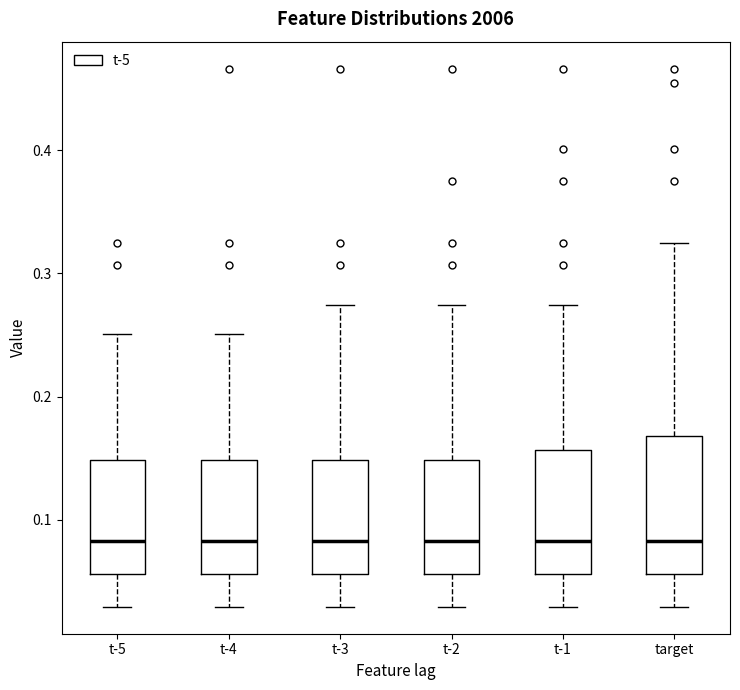

Reading left to right, transcribe this box plot: for each box, give where its median line is, the range the box spans, and where its two whiskers end, as read against the y-axis. The values are not printed on the chart, so give them approximately, as read against the axis.

t-5: median 0.08, box 0.06 to 0.15, whiskers 0.03 to 0.25
t-4: median 0.08, box 0.06 to 0.15, whiskers 0.03 to 0.25
t-3: median 0.08, box 0.06 to 0.15, whiskers 0.03 to 0.27
t-2: median 0.08, box 0.06 to 0.15, whiskers 0.03 to 0.27
t-1: median 0.08, box 0.06 to 0.16, whiskers 0.03 to 0.27
target: median 0.08, box 0.06 to 0.17, whiskers 0.03 to 0.32